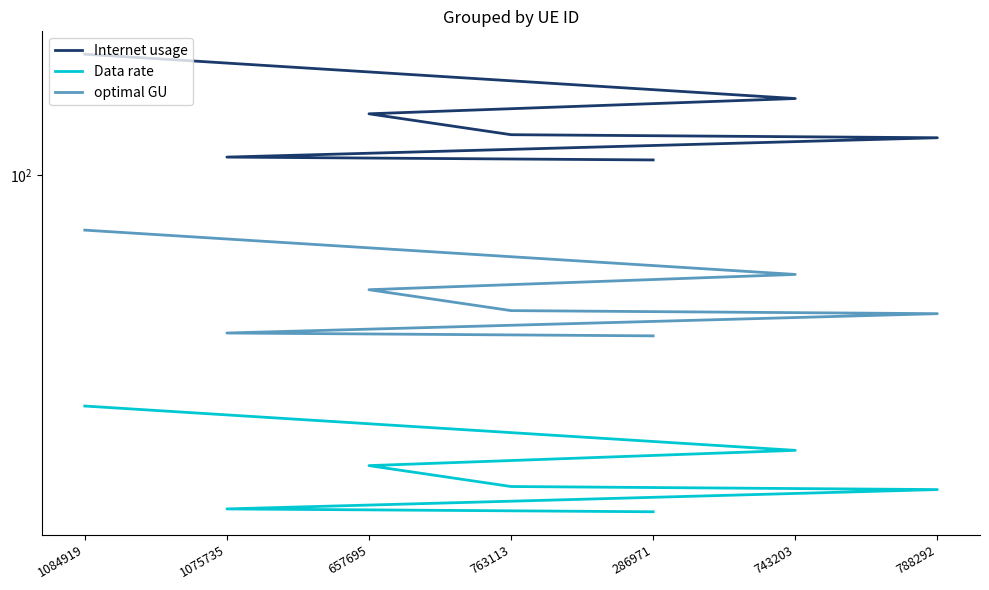

The value of optimal GU at 286971 is 42.9. True or false?

False